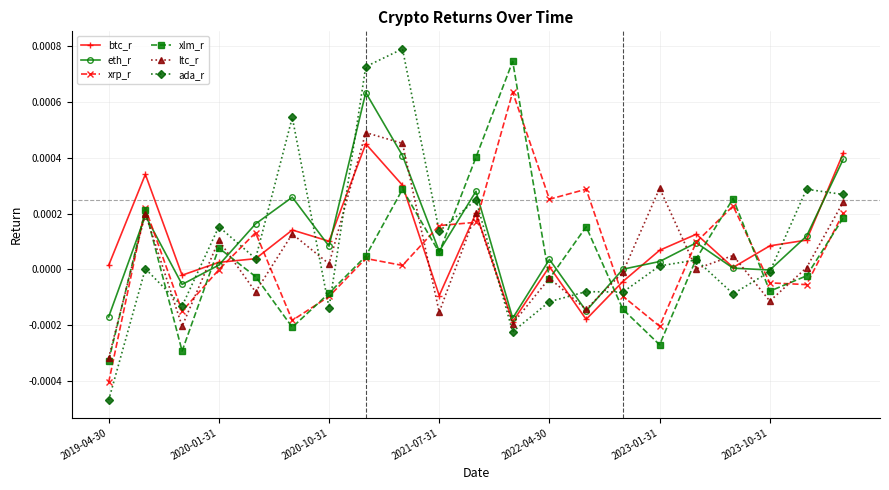

Which series has the widest spread of values?

ada_r